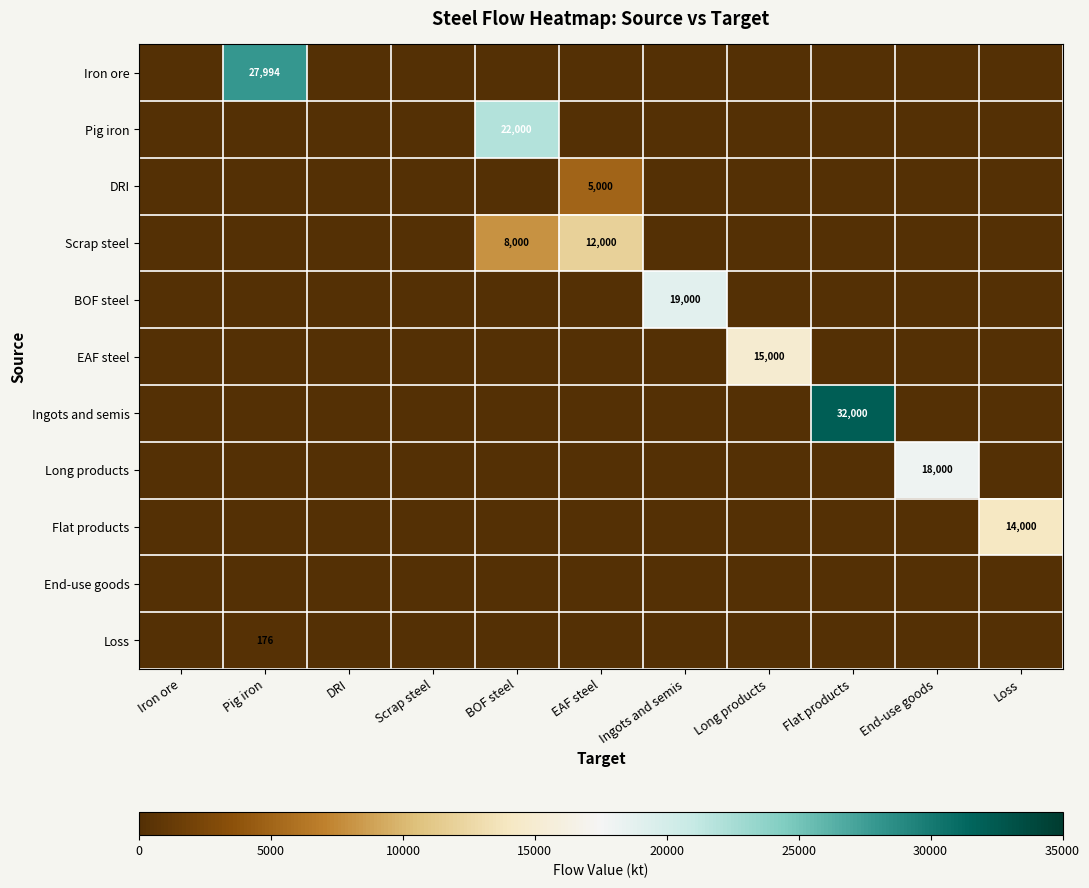

The Scrap steel series shows 5990.9 at Loss. True or false?

False